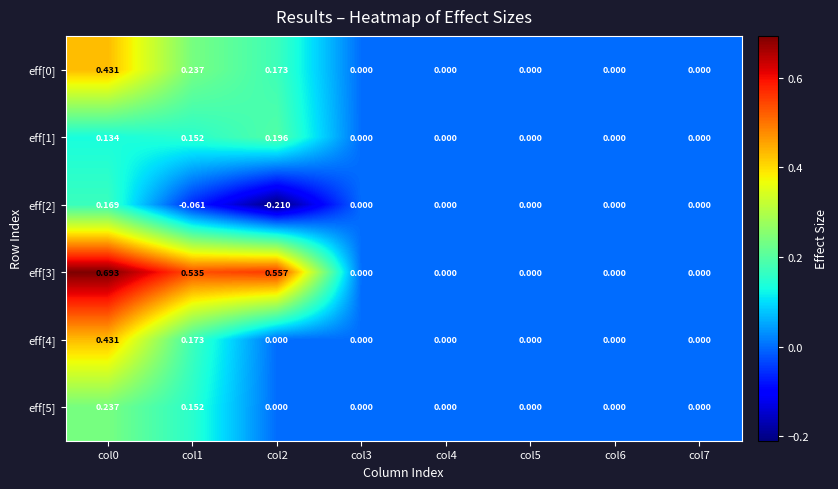

Is the value of eff[2] at col1 greater than the value of eff[0] at col3?

No